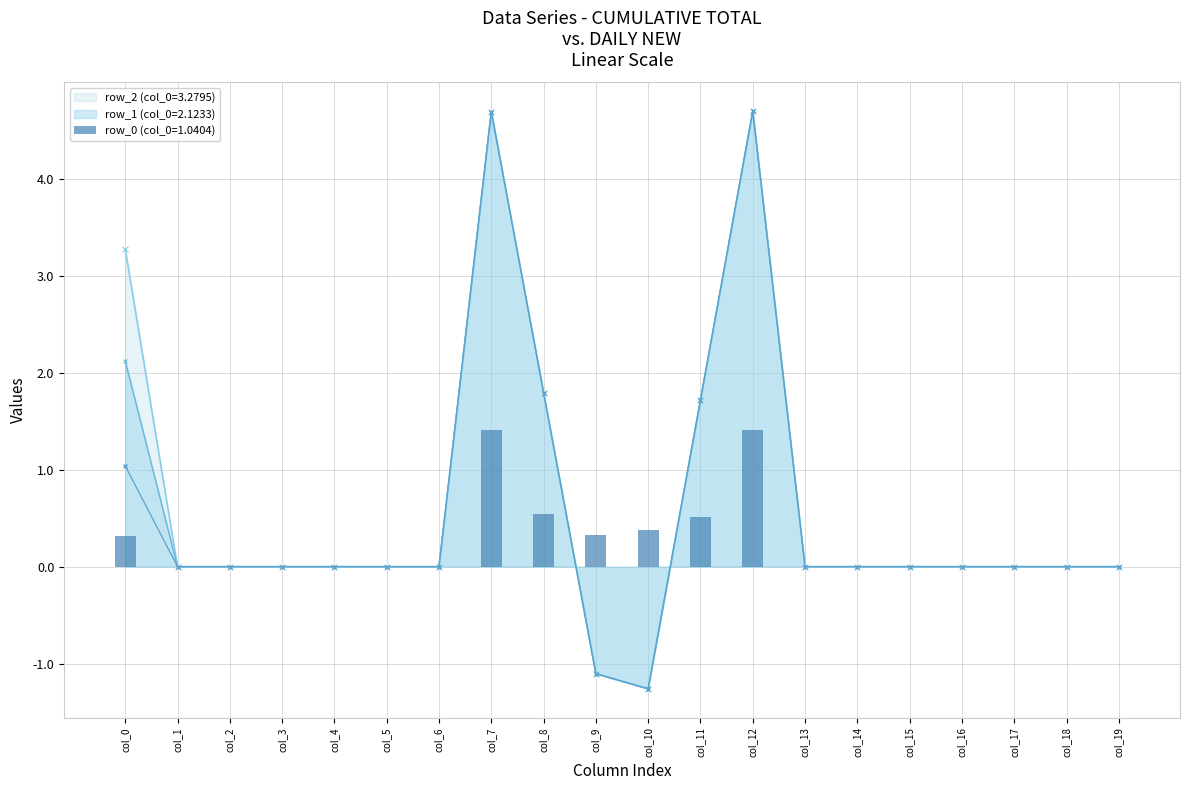

How many values in row_0 are above zero?

5